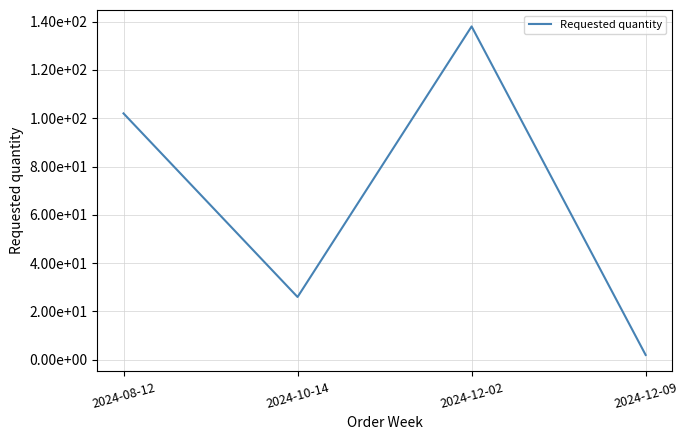

How many points are higher than both their immediate neighbors (excluding endpoints)?

1